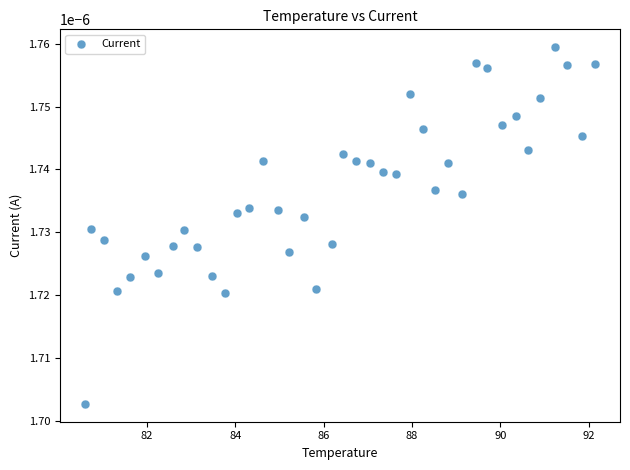

What is the range of X values (max minus min)?

11.5